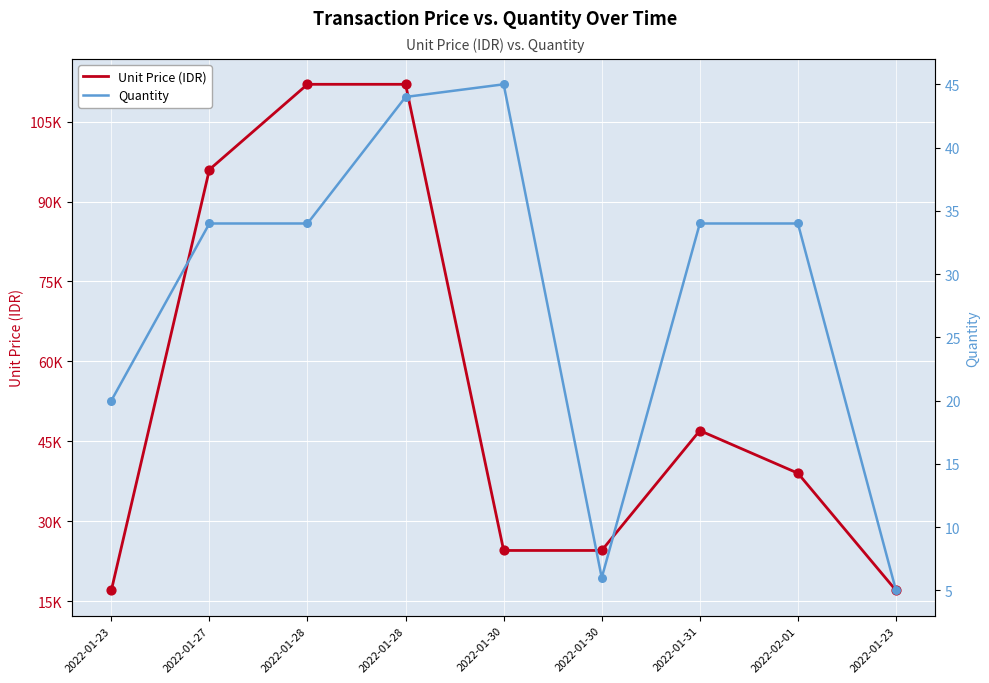

Which series has the largest Y range (max minus min)?

Unit Price (IDR)